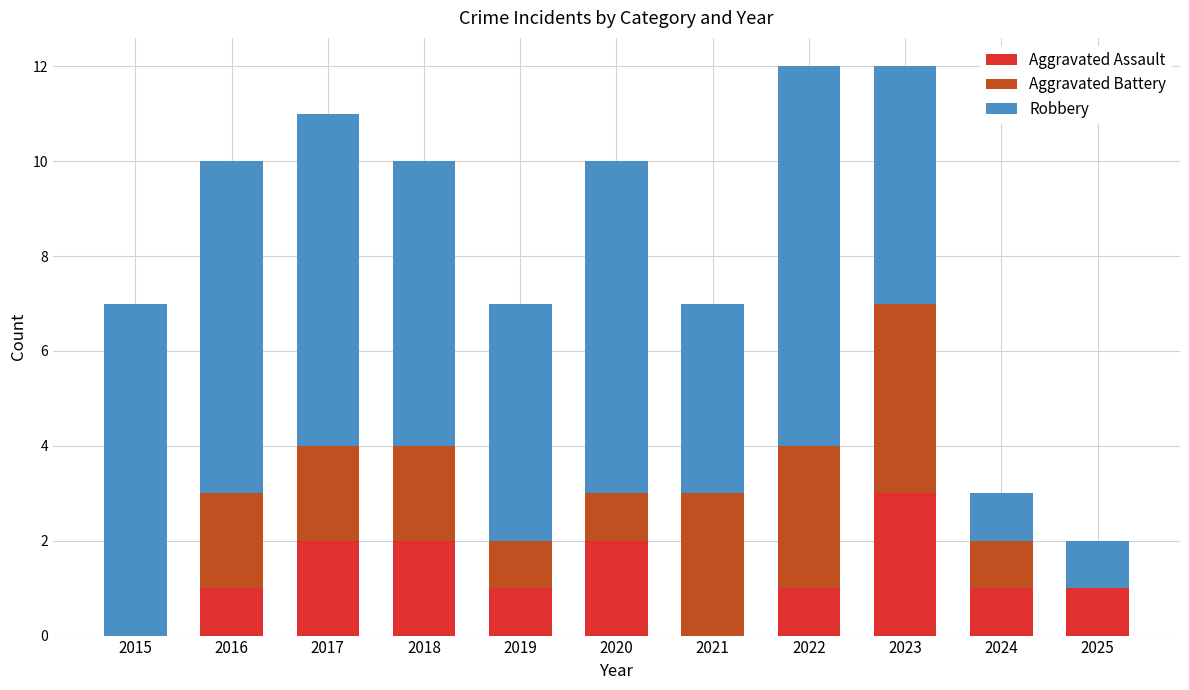

What is the maximum value for Aggravated Assault?

3